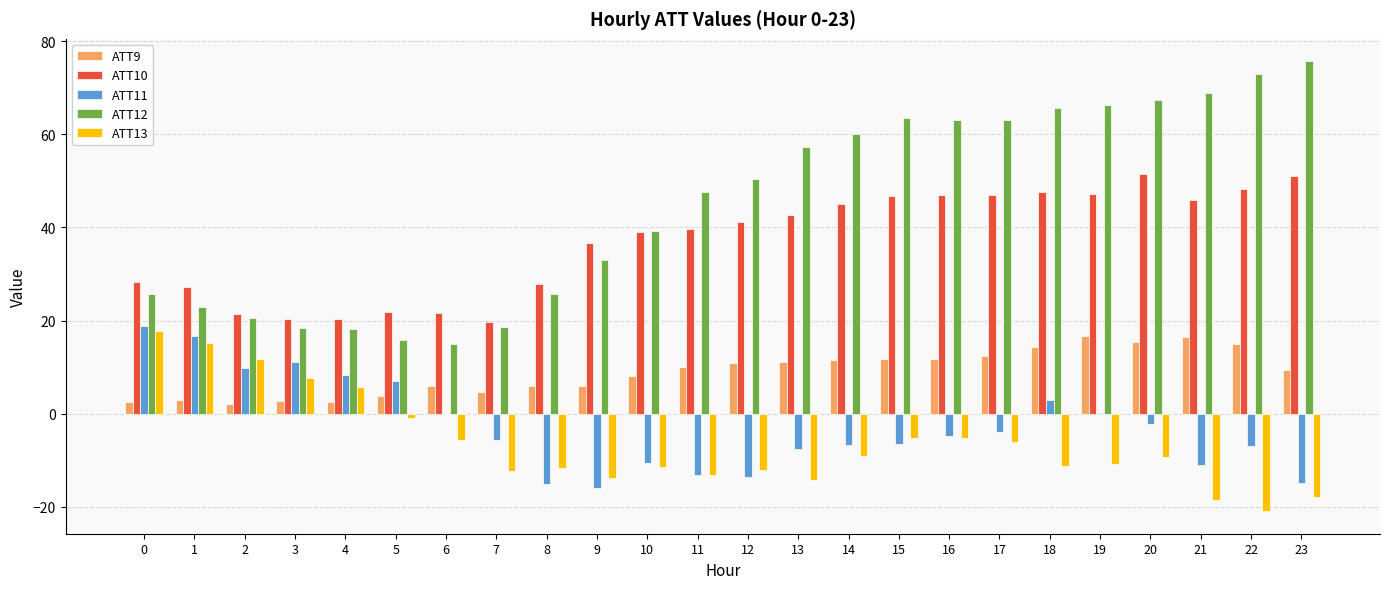

How many groups of bars are there?

24